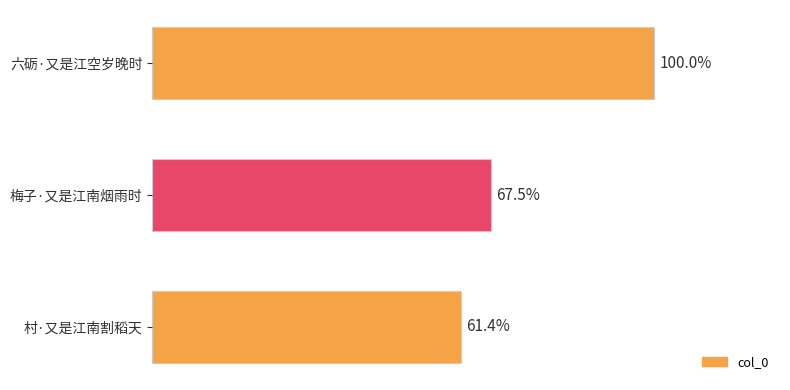

Are the bars horizontal?

Yes